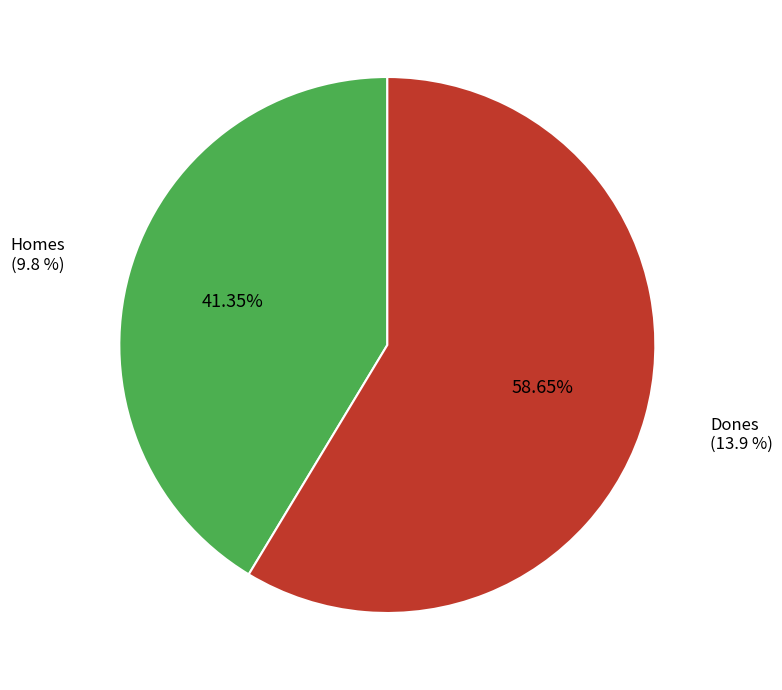

How many slices are in this pie chart?

2